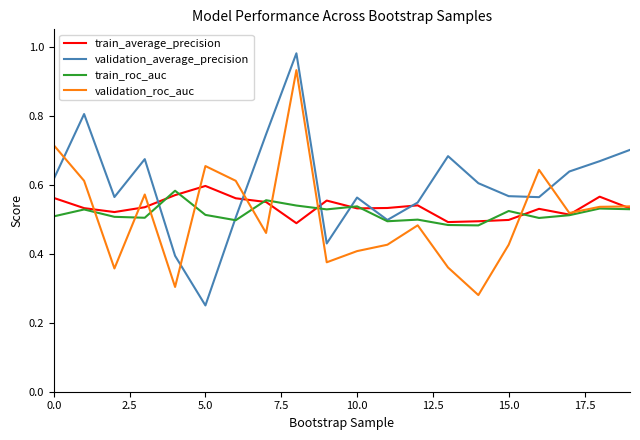

How many times do validation_average_precision and validation_roc_auc cross each other?

5